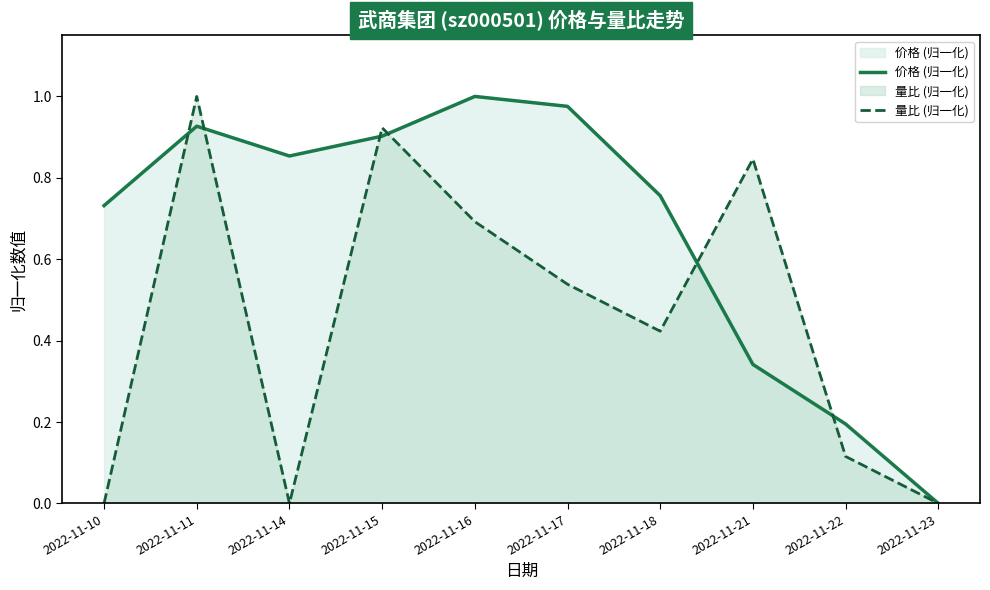

How many lines are shown in the chart?

2